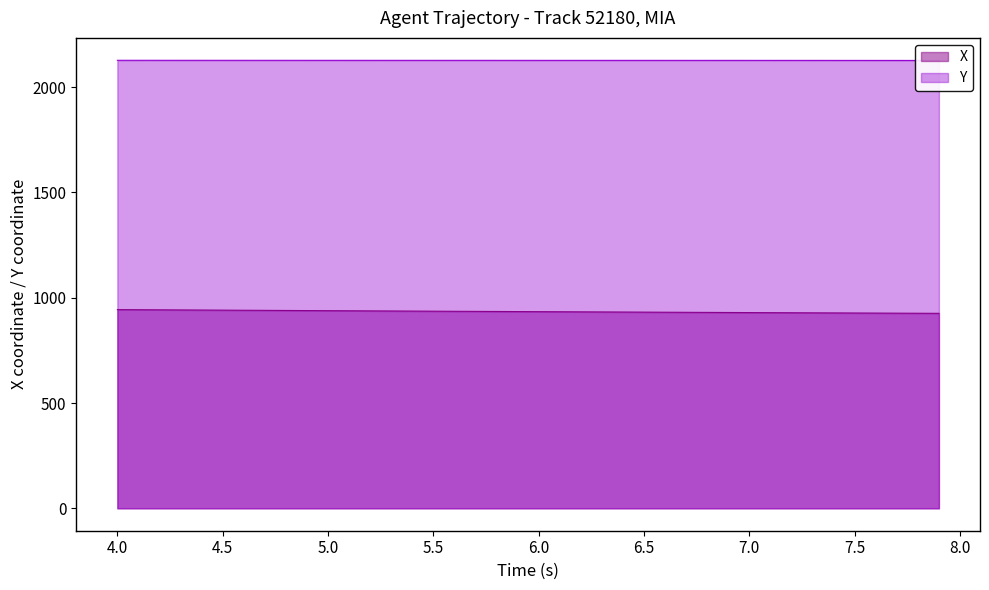

What is the greatest value displayed?

2127.0